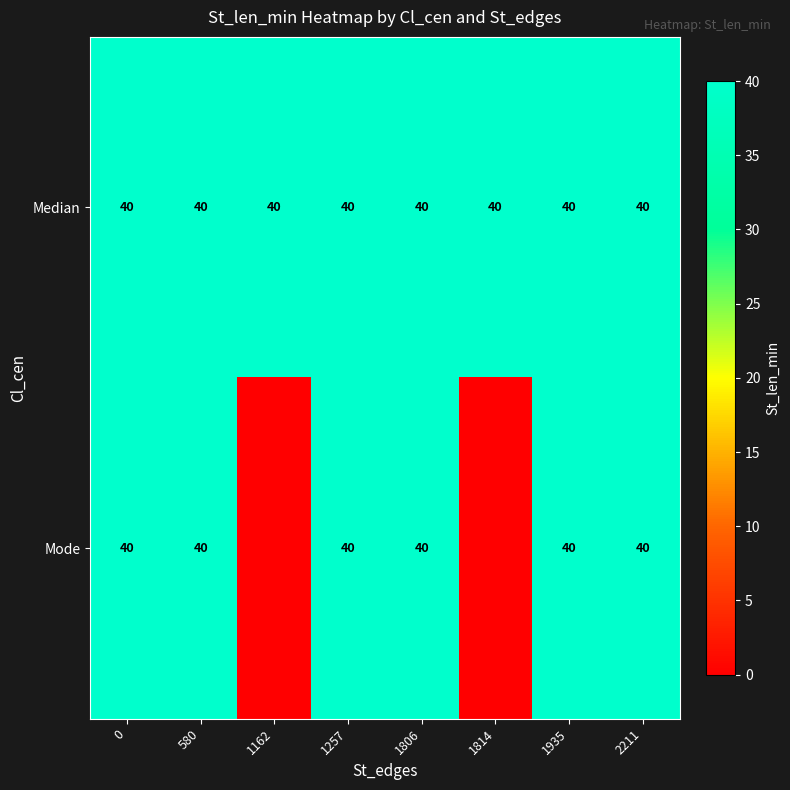

True or false: Median has a value of 12 at 1806.

False